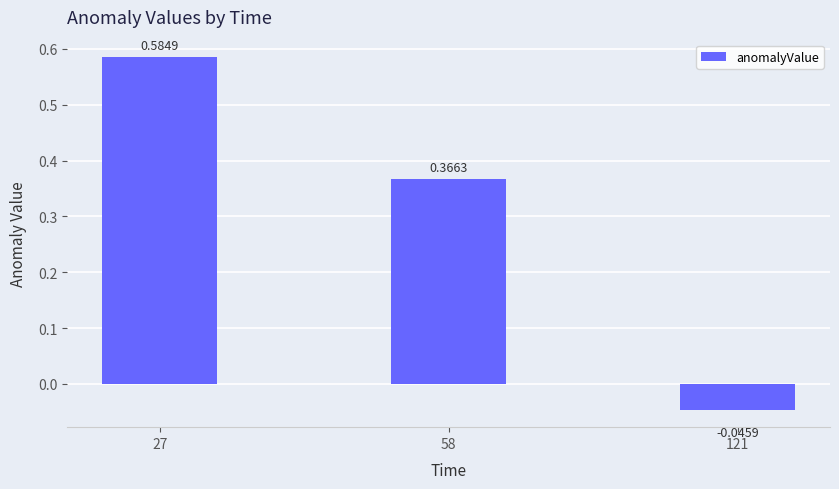

How many categories are shown in the chart?

3